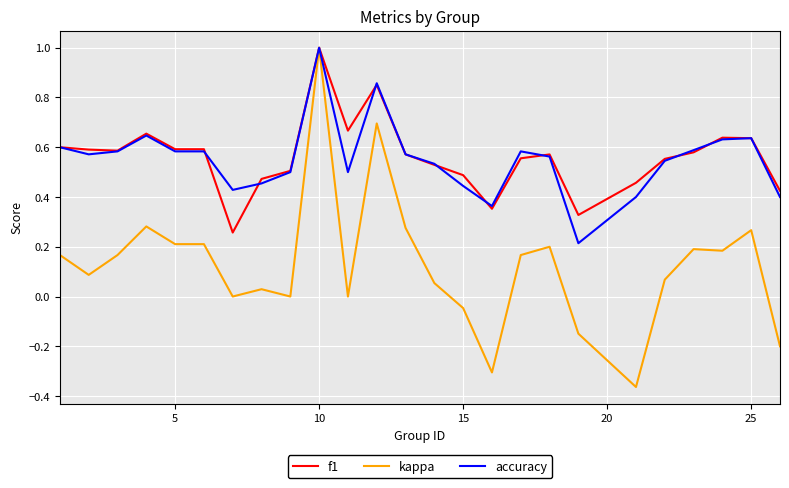

Which series has the widest spread of values?

kappa